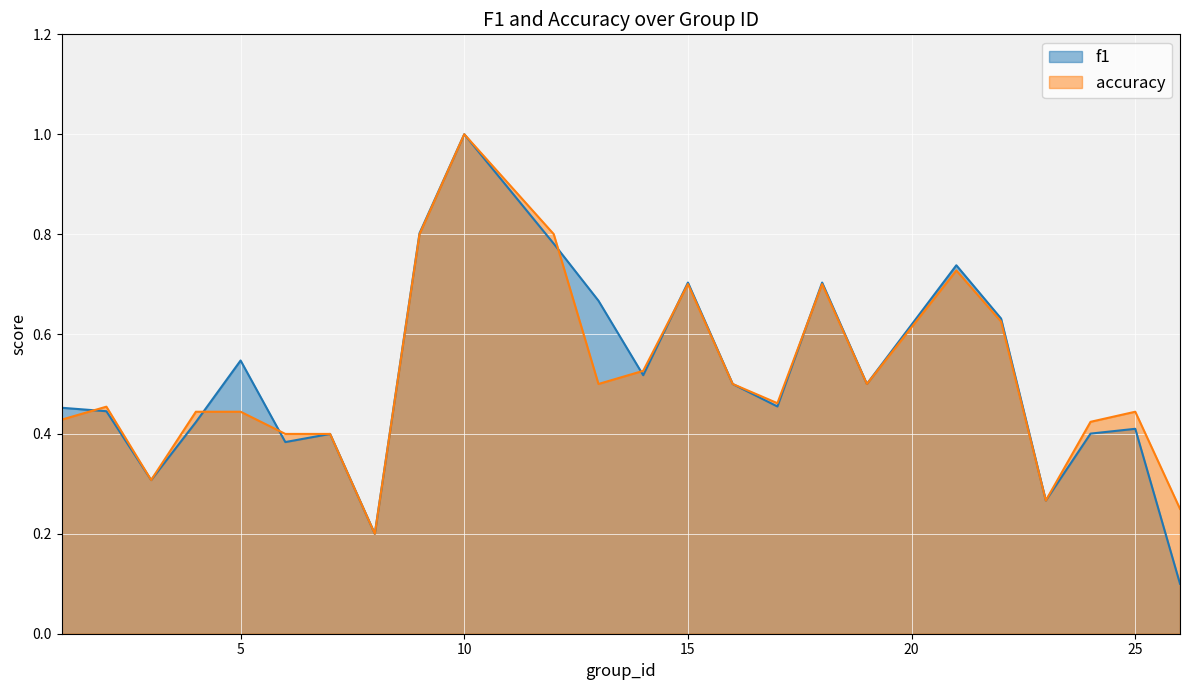

At which category is the sum across all series the highest?

10